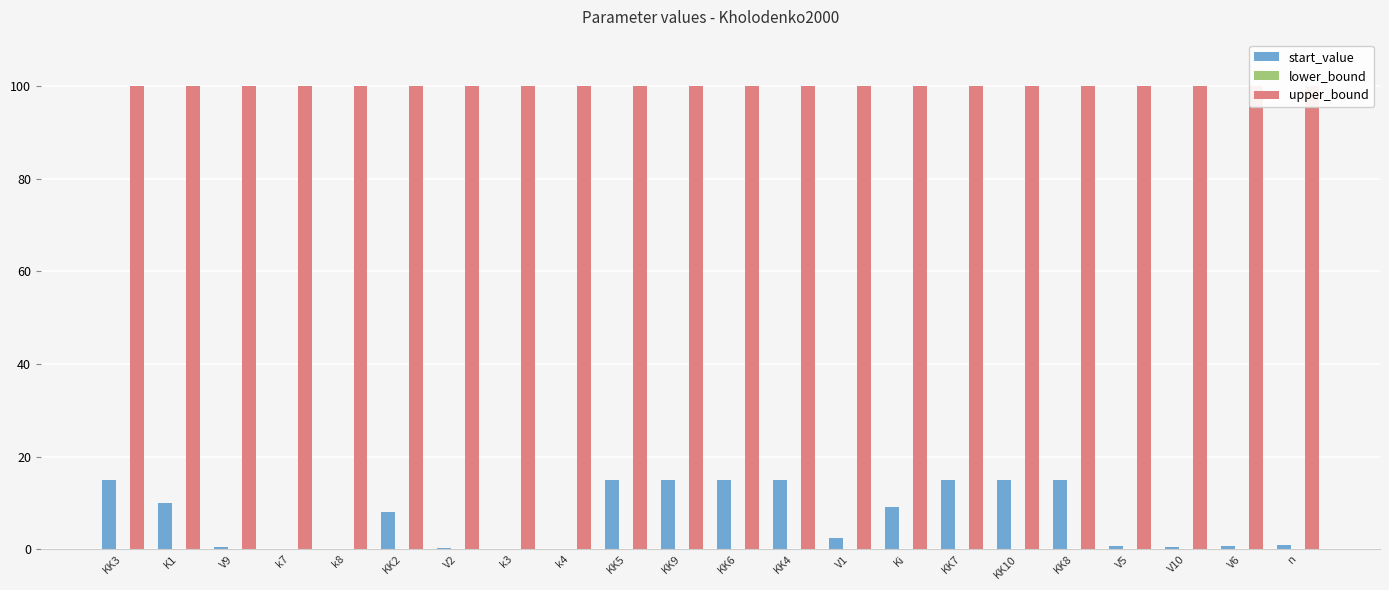

What is the value of the start_value bar at the 13th from the left?

15.0